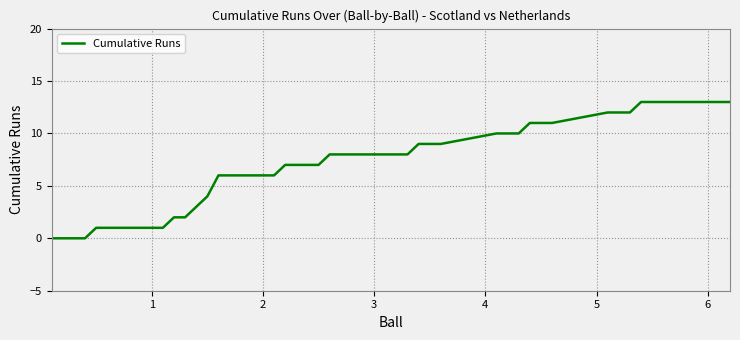

What is the maximum value shown in the chart?

13